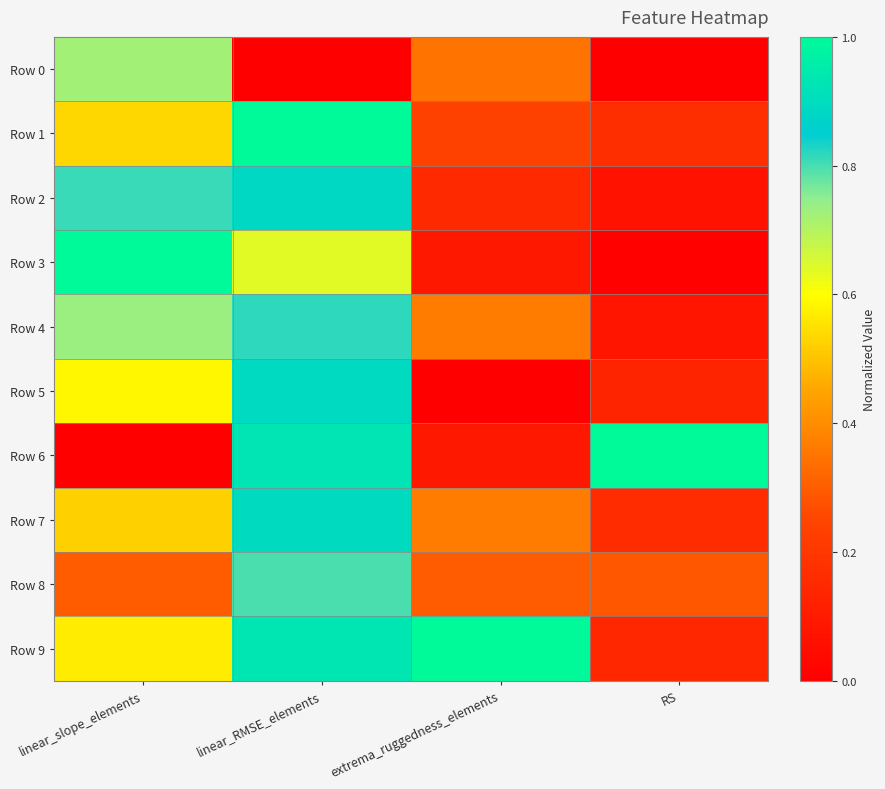

Which category has the lowest value across all series?

linear_RMSE_elements